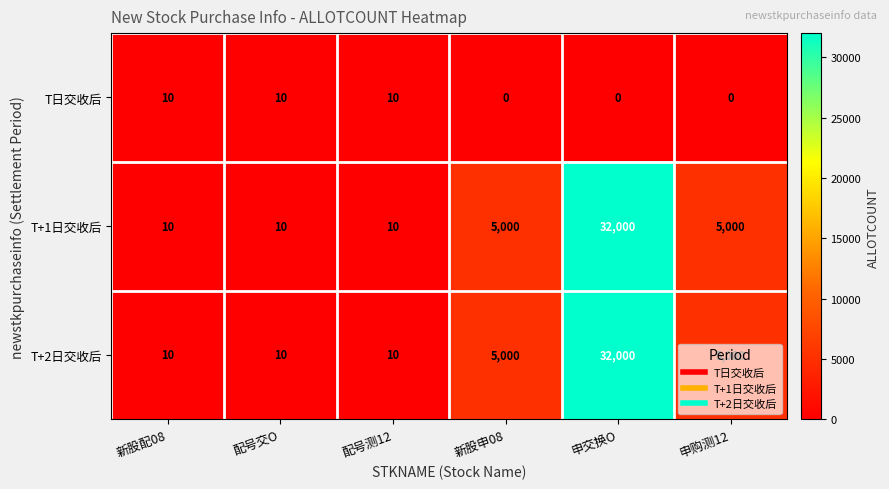

What is the sum of the T+2日交收后 values at 新股申08 and 申购测12?

10000